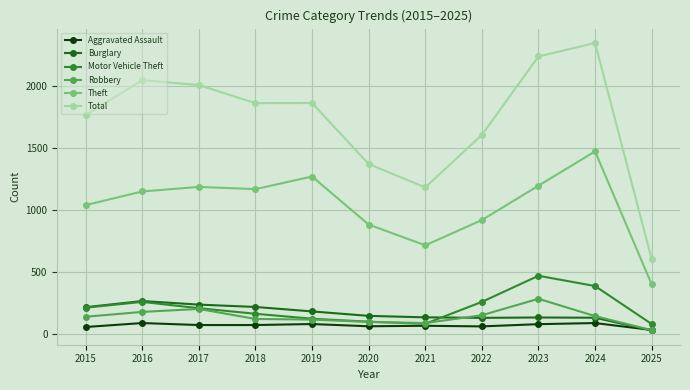

True or false: Total and Theft cross at least once.

False